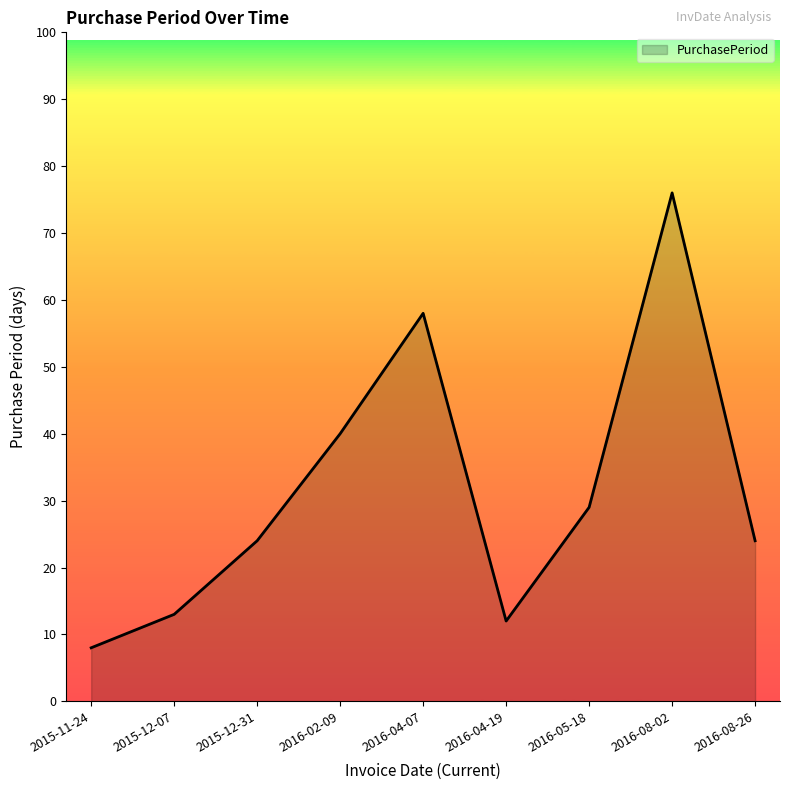

What is the difference between the second highest and second lowest values?

46